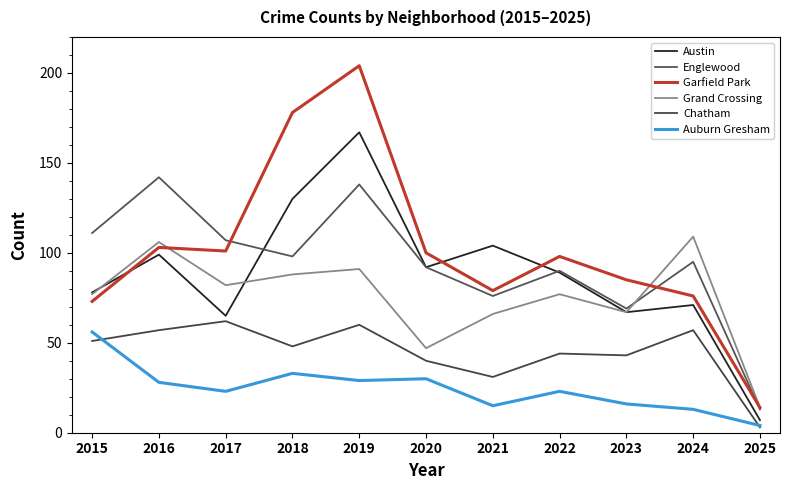

At 2019, list the series in order from smallest to largest.

Auburn Gresham, Chatham, Grand Crossing, Englewood, Austin, Garfield Park